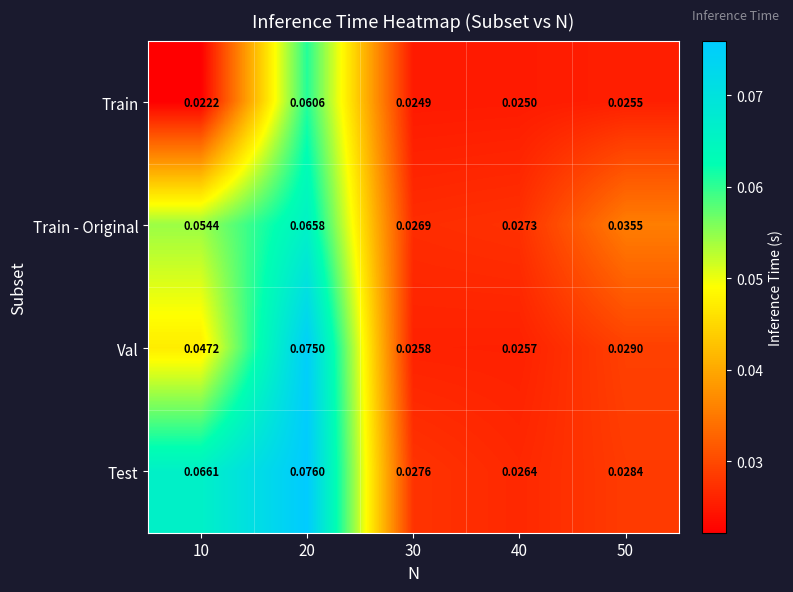

Which series has the widest spread of values?

Test